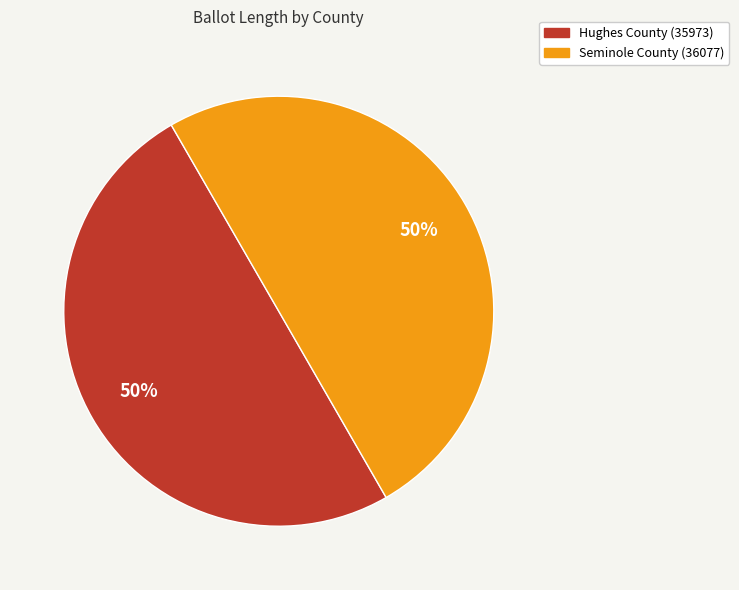

How many segments does this pie chart have?

2